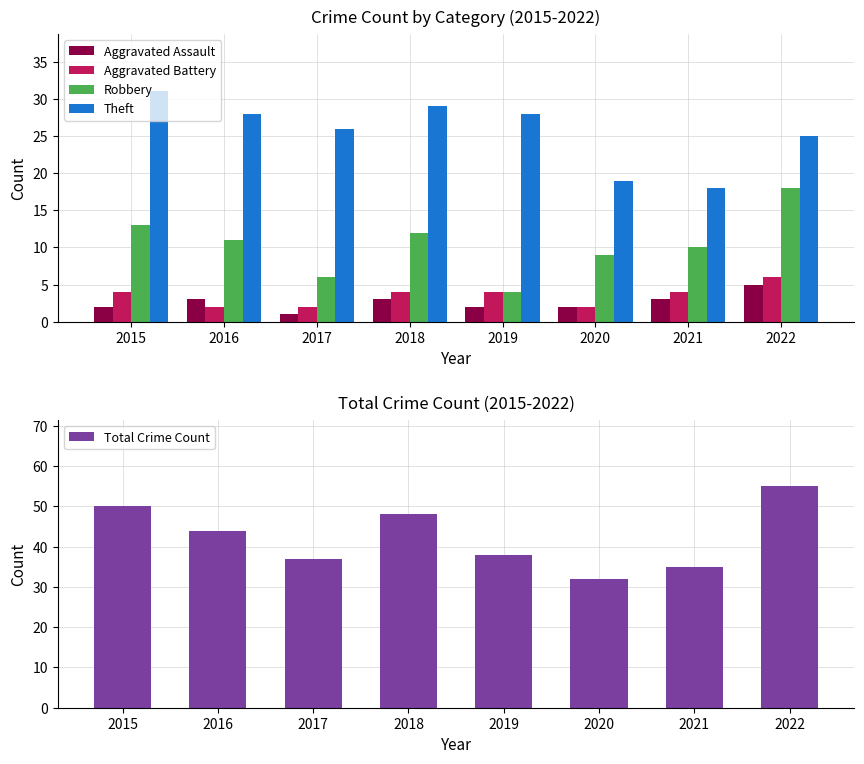

True or false: Robbery has a value of 6 at 2017.

True